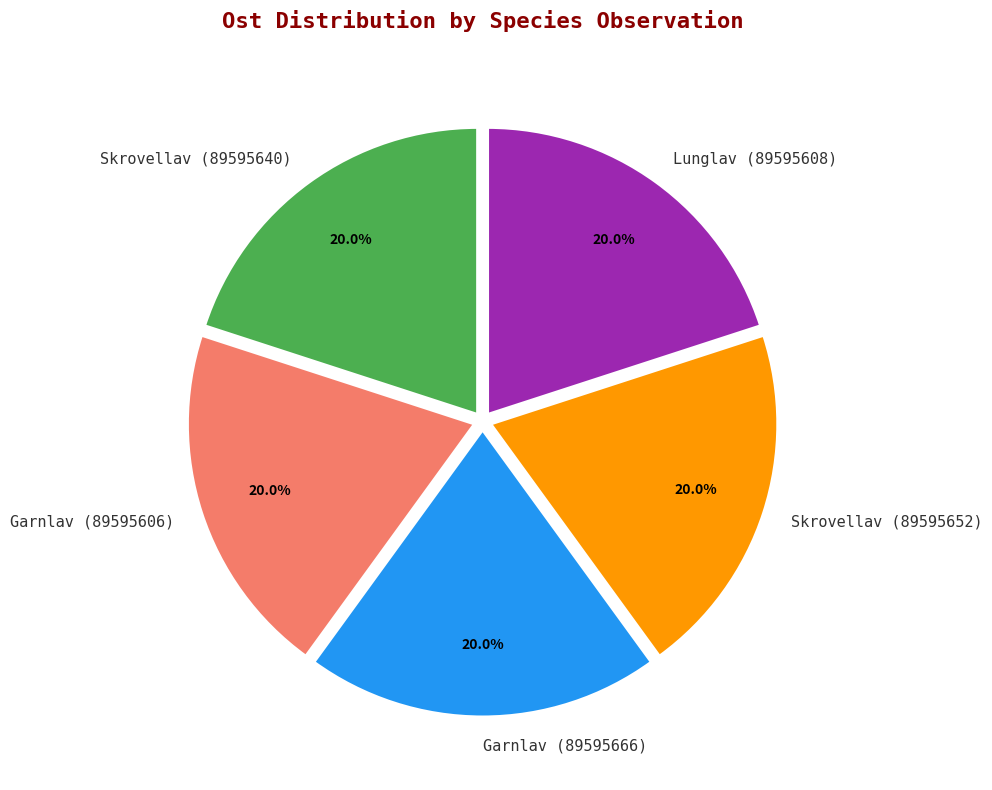

To the nearest percent, what is the average slice percentage?

20%